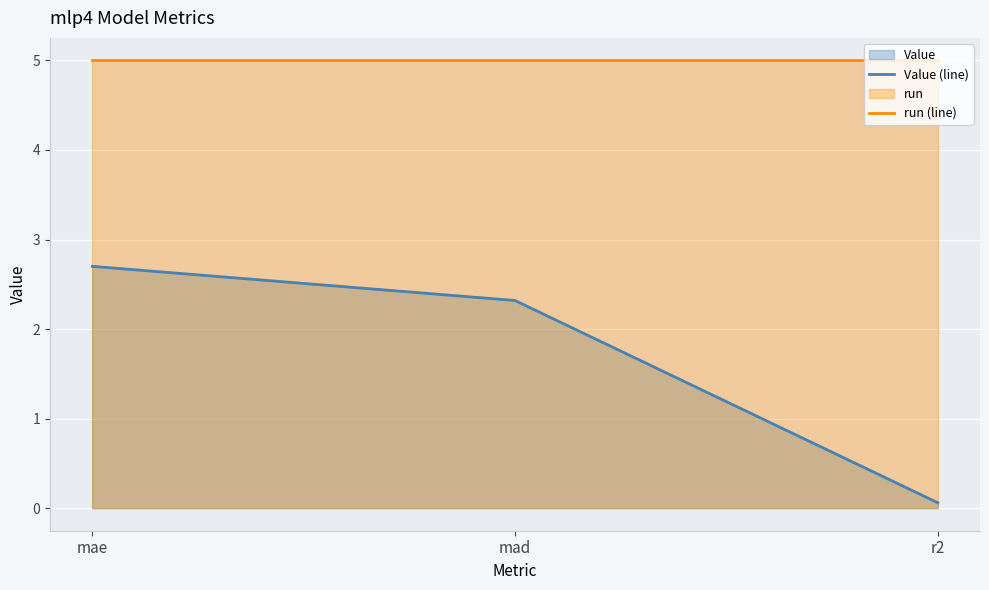

The run (line) series shows 5.0 at mae. True or false?

True